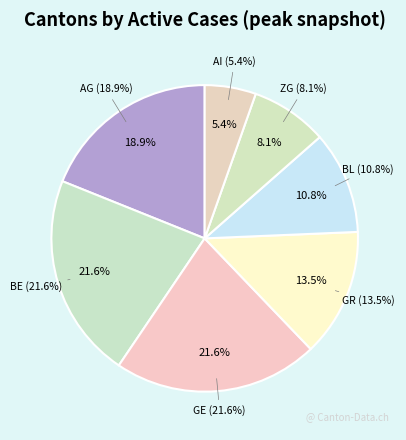

Does any single category account for the majority?

No